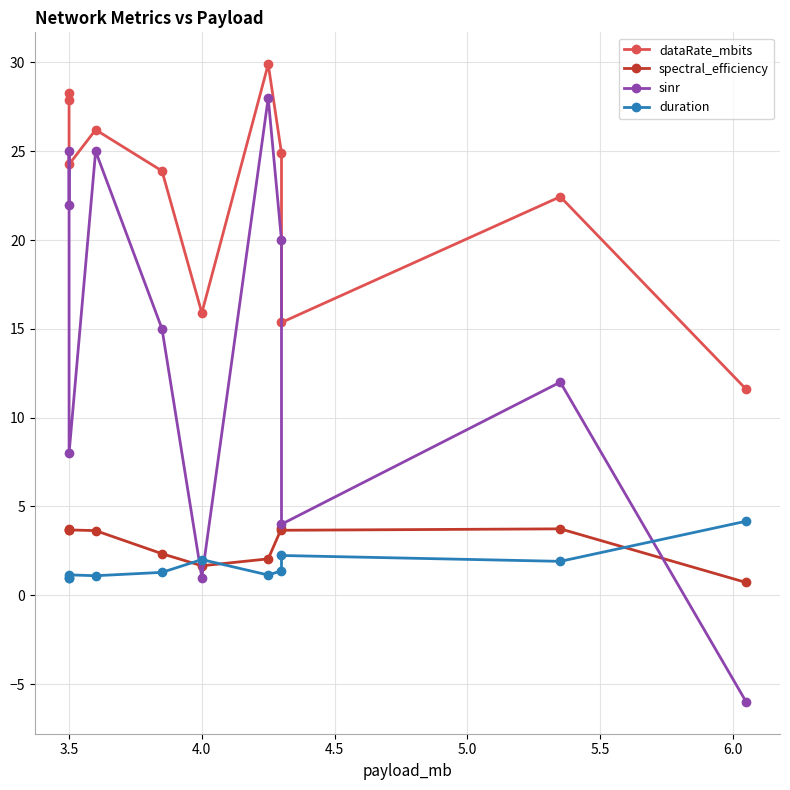

What are all the series names shown in the legend?

dataRate_mbits, spectral_efficiency, sinr, duration